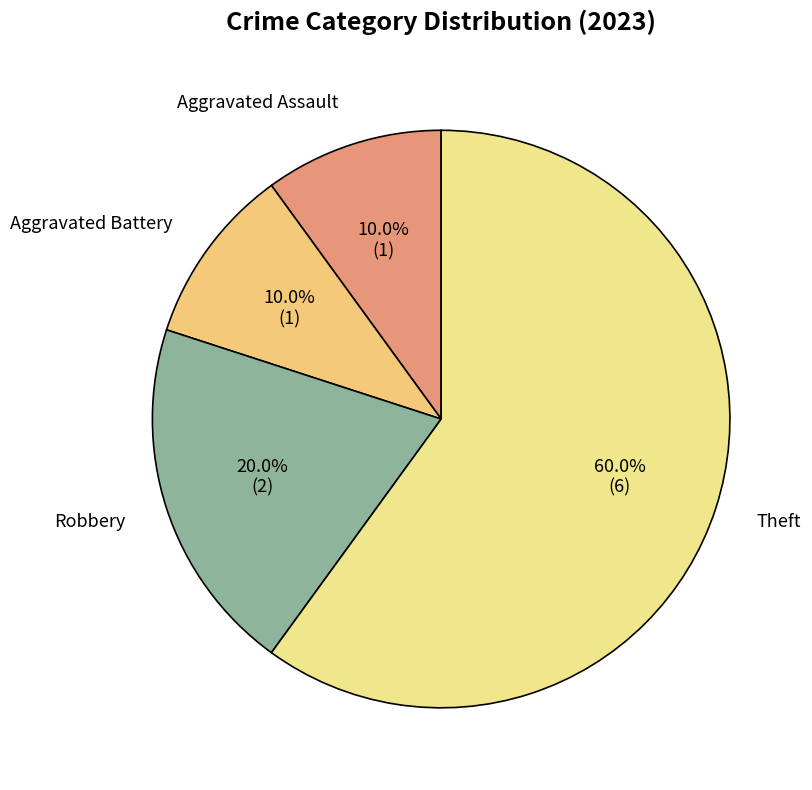

What is the ratio of the value at Robbery to the value at Aggravated Battery?

2.0